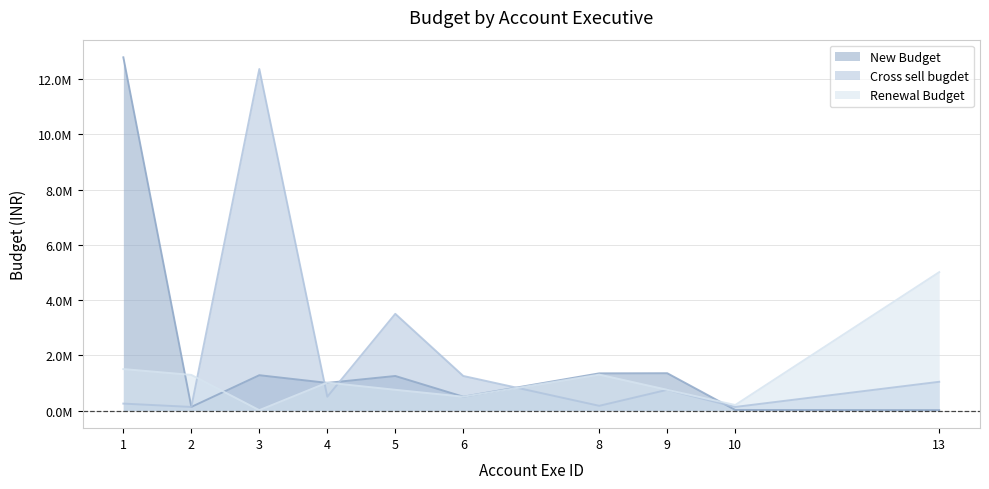

How many intersections are there between Renewal Budget and New Budget?

5